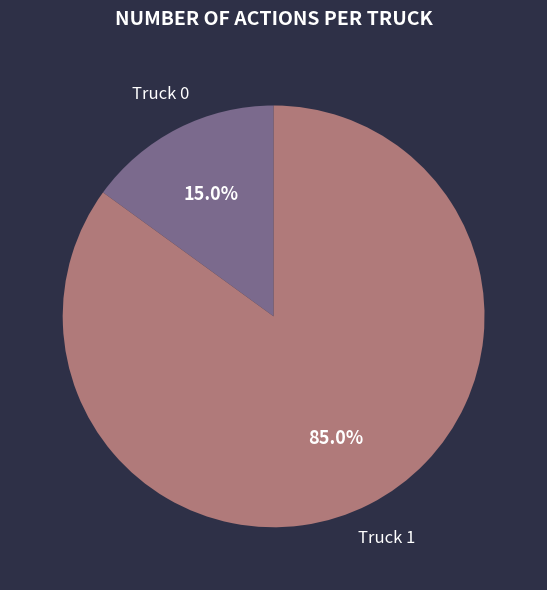

Approximately how many times larger is the value at Truck 1 compared to Truck 0?

5.7